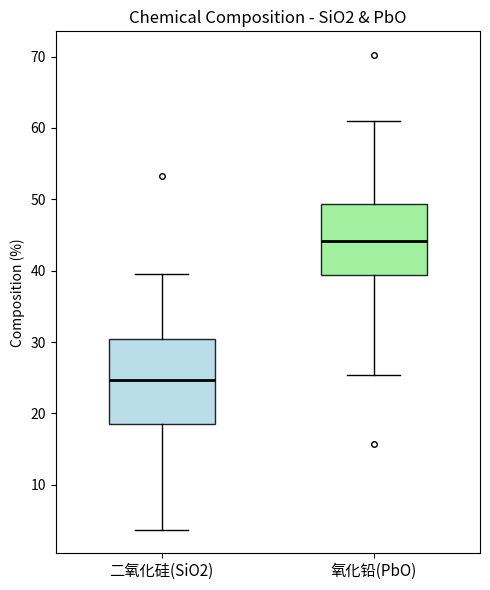

Reading left to right, transcribe this box plot: for each box, give where its median line is, the range the box spans, and where its two whiskers end, as read against the y-axis. The values are not printed on the chart, so give them approximately, as read against the axis.

二氧化硅(SiO2): median 25, box 18 to 30, whiskers 4 to 40
氧化铅(PbO): median 44, box 39 to 49, whiskers 25 to 61